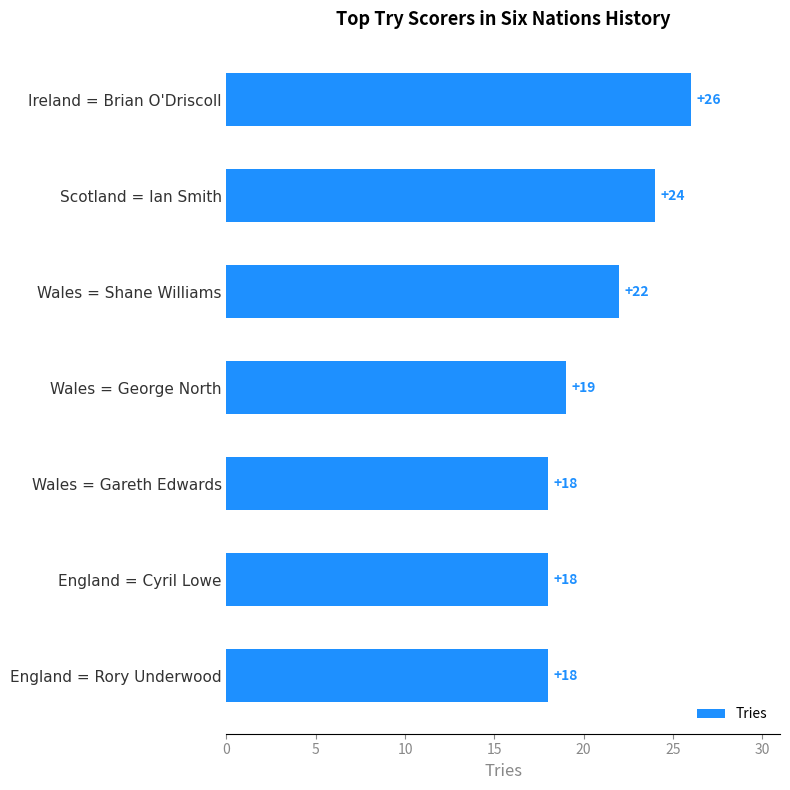

What is the smallest value displayed?

18